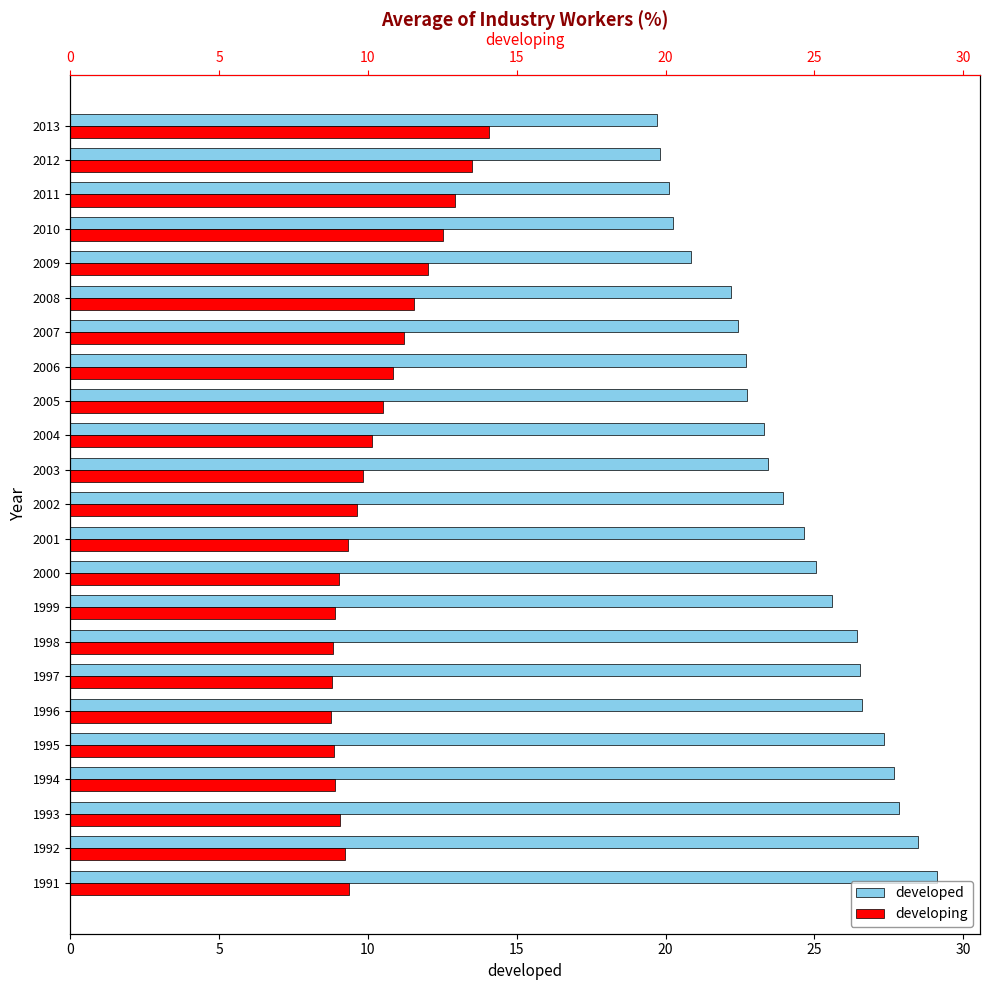

Which series changed the most between 2006 and 2012?

developed